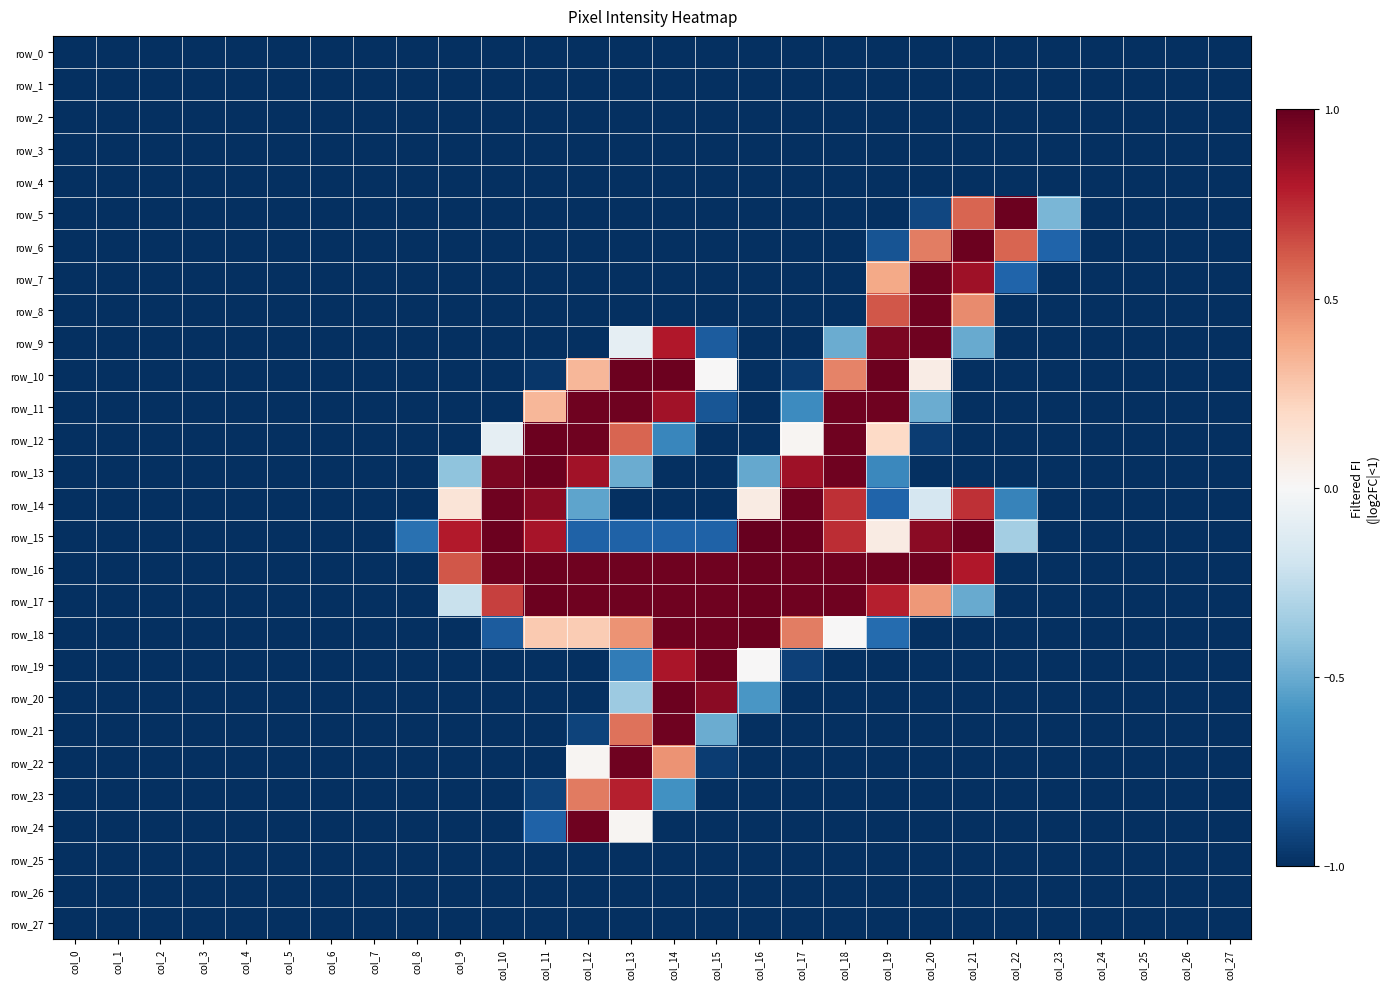

What is the total value across all series at col_26?

-28.0